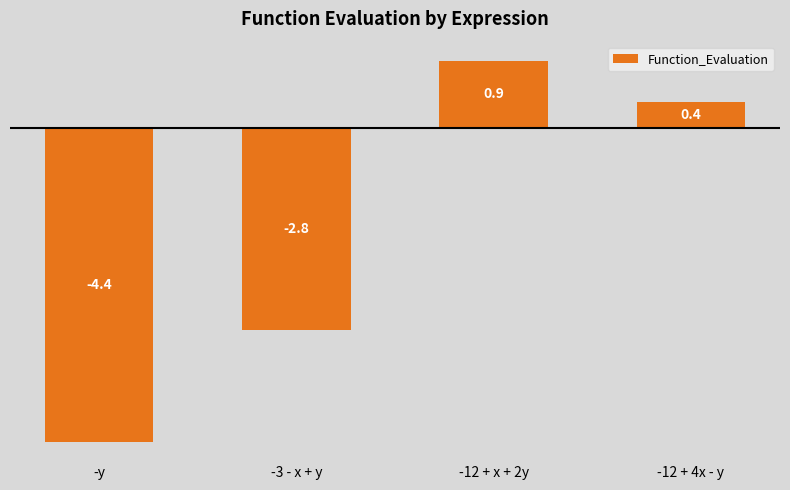

How many values are below zero?

2